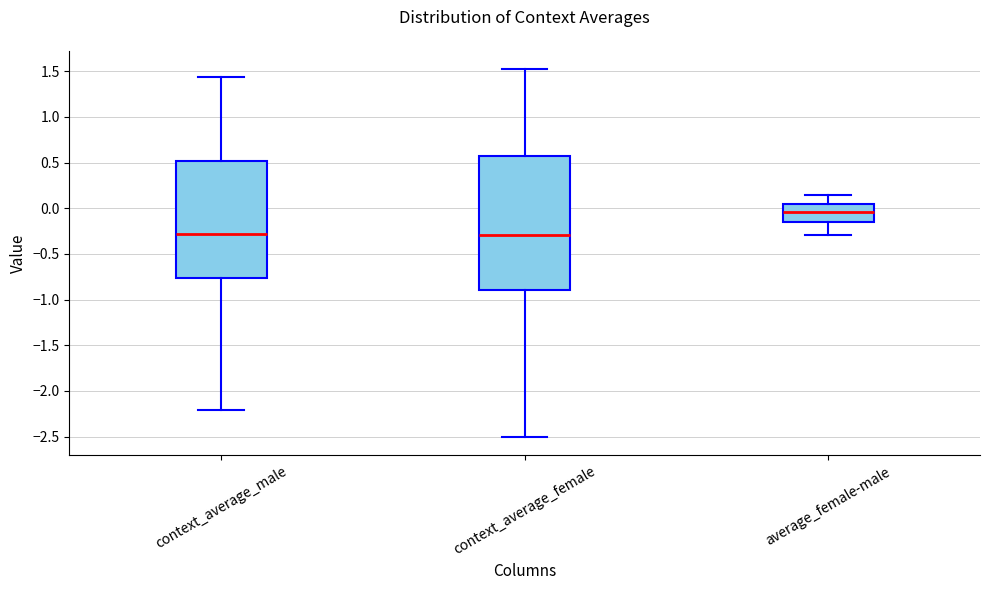

Reading left to right, read every box against the y-axis: the position of its median line, the range the box covers, and the ends of its whiskers. The values are not printed on the chart, so give them approximately, as read against the axis.

context_average_male: median -0.30, box -0.75 to 0.50, whiskers -2.20 to 1.45
context_average_female: median -0.30, box -0.90 to 0.60, whiskers -2.50 to 1.50
average_female-male: median -0.05, box -0.15 to 0.05, whiskers -0.30 to 0.15